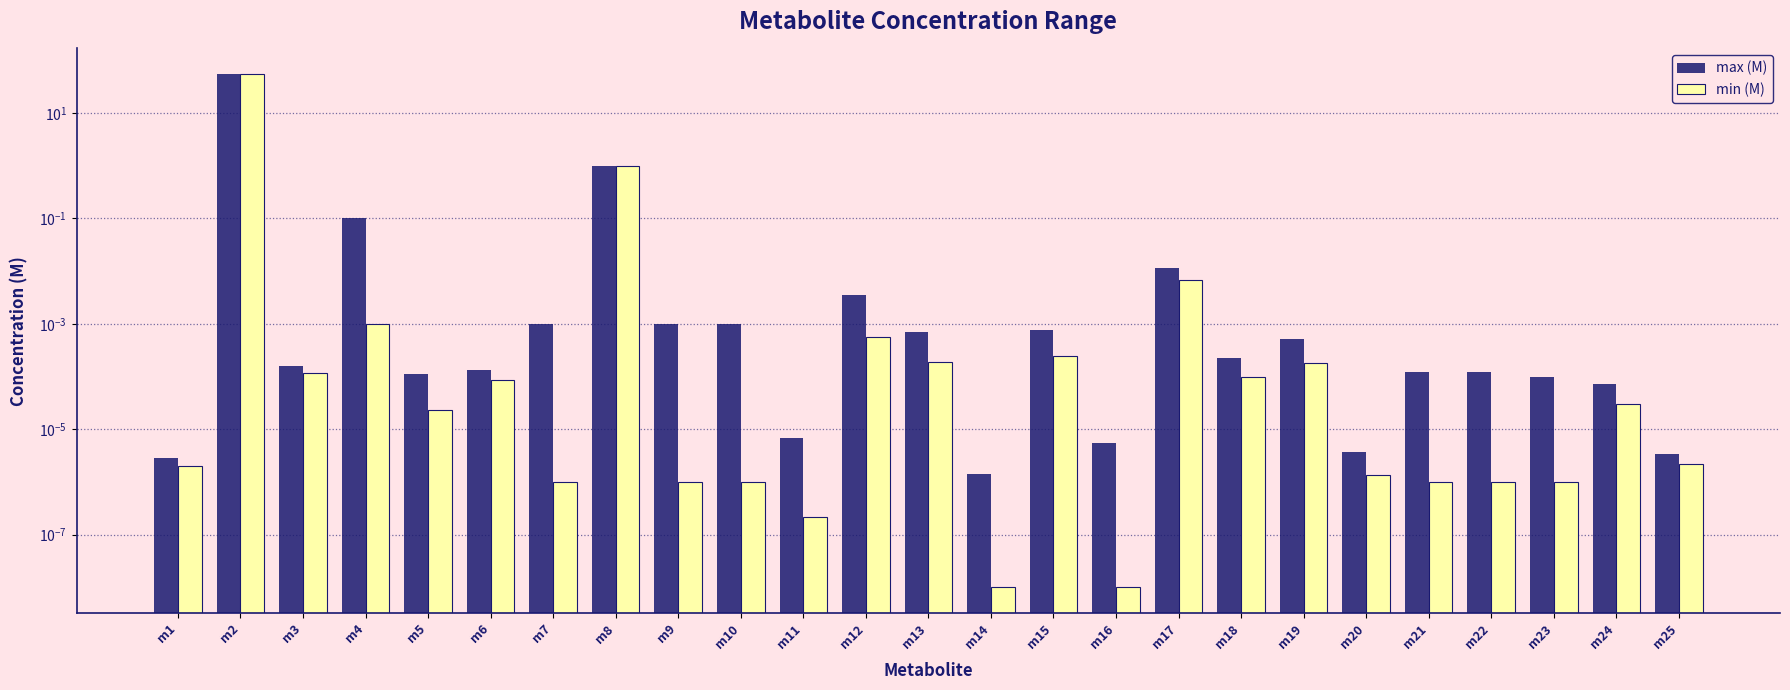

What is the value of the max (M) bar at the 8th from the left?

1.0